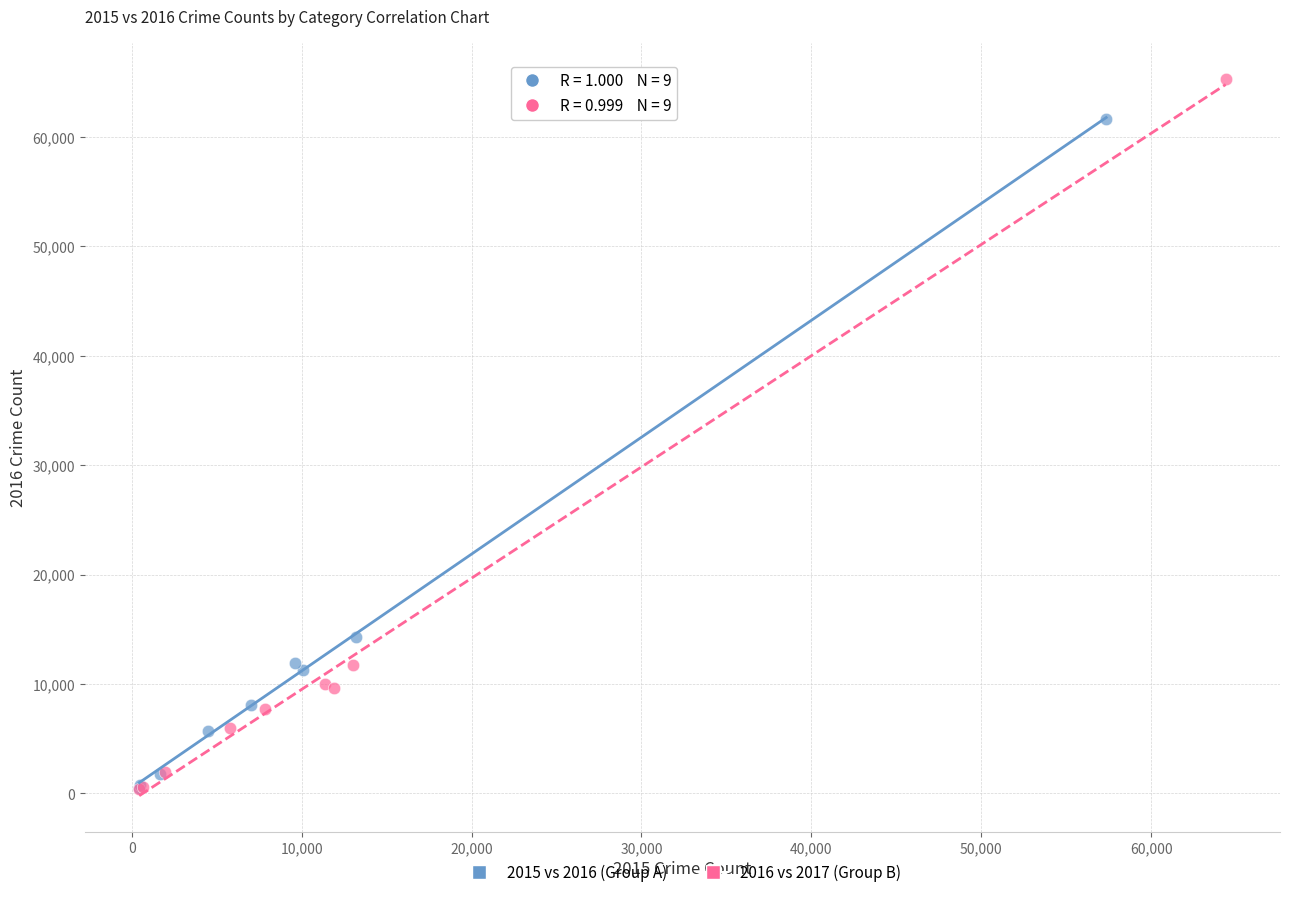

Which series contains the highest Y value?

2016 vs 2017 (Group B)